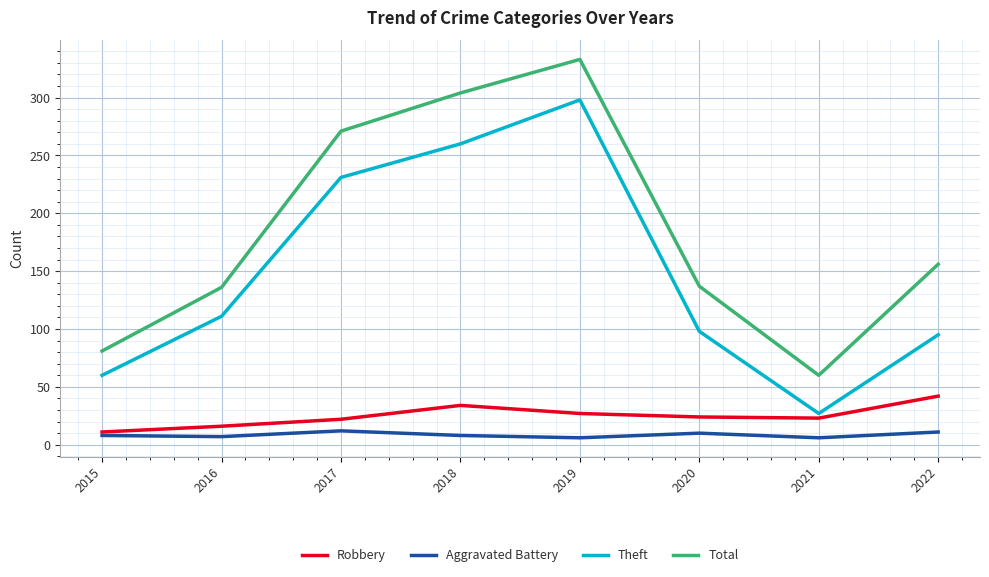

What is the difference between the Robbery values at 2015 and 2018?

23